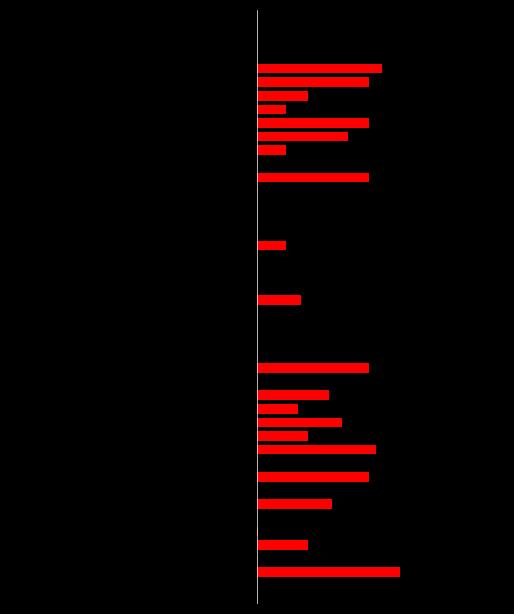

Where is Above Average nearest to the value 0?

1